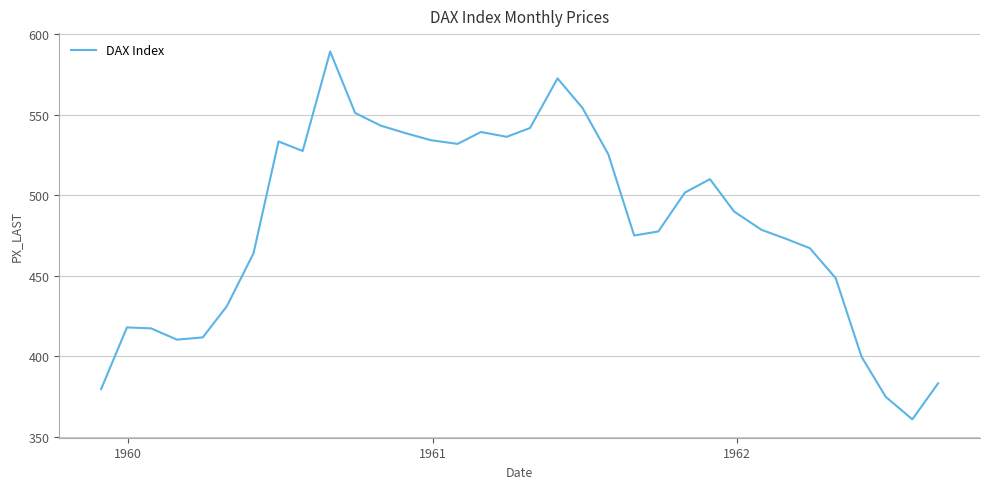

What is the maximum value shown in the chart?

589.2